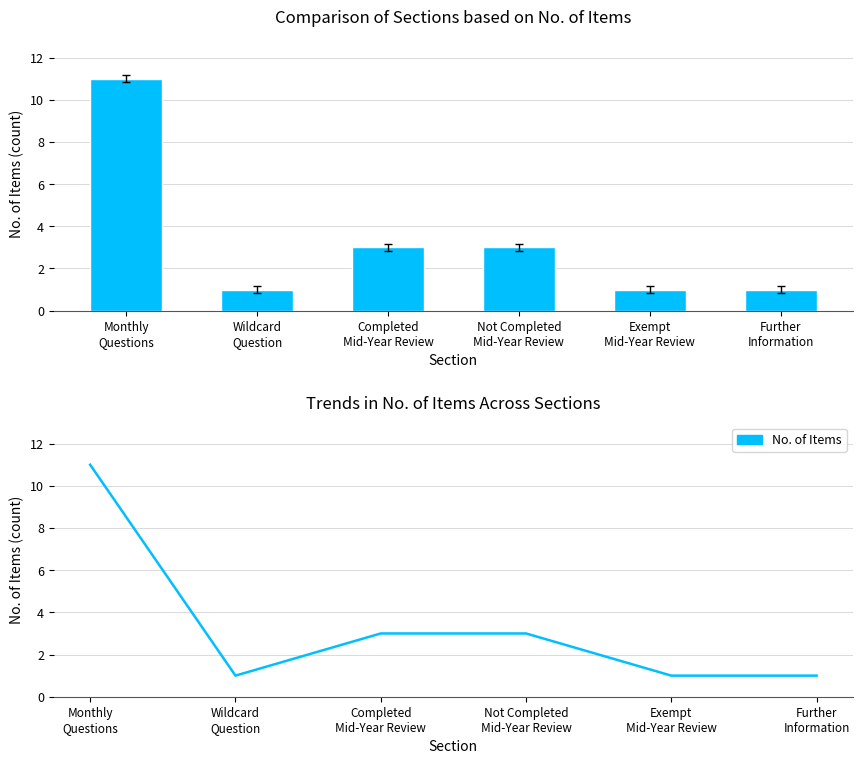

Between Exempt
Mid-Year Review and Monthly
Questions, which is larger?

Monthly
Questions